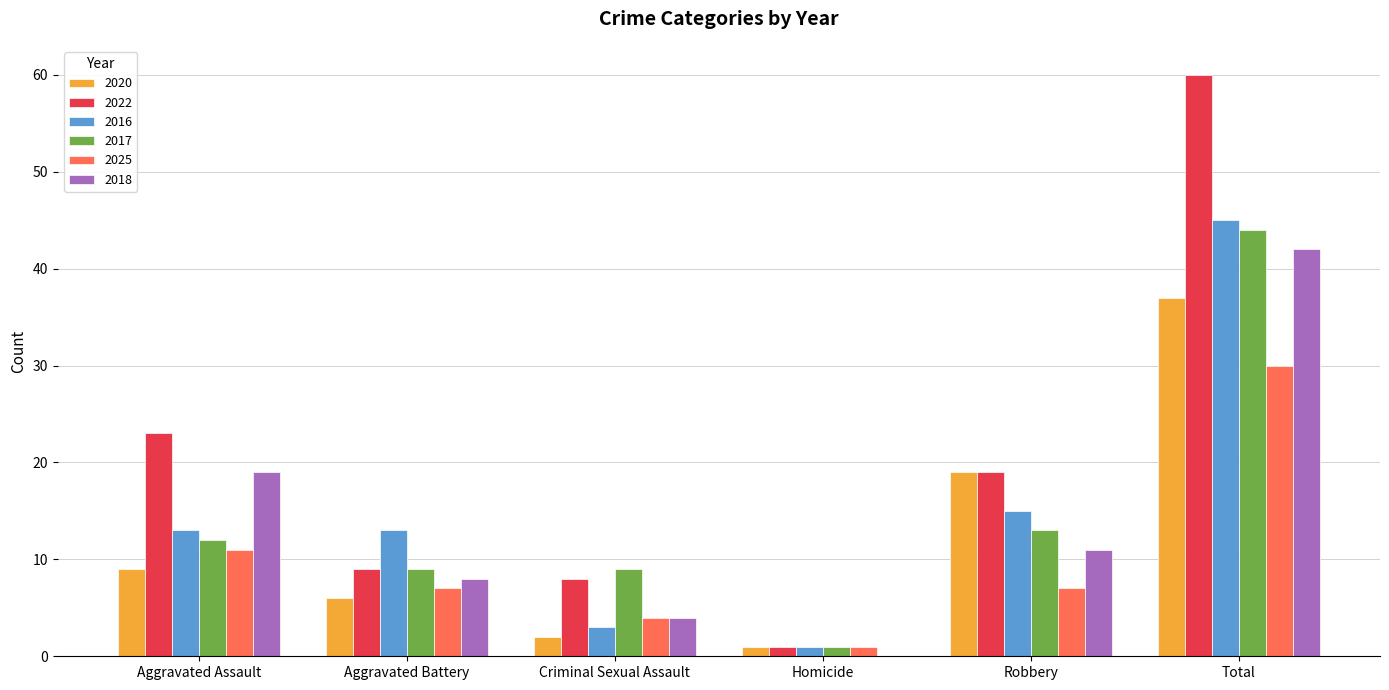

What are all the series names shown in the legend?

2020, 2022, 2016, 2017, 2025, 2018